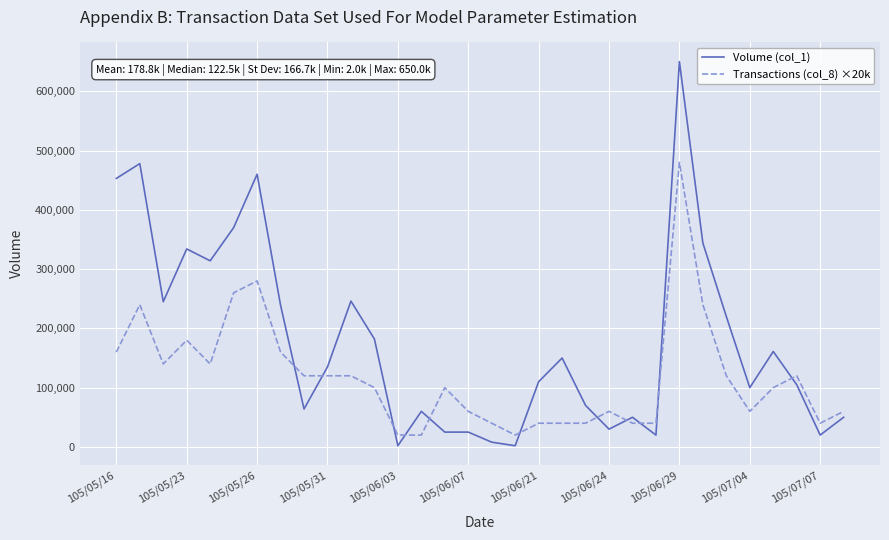

What are all the series names shown in the legend?

Volume (col_1), Transactions (col_8) ×20k